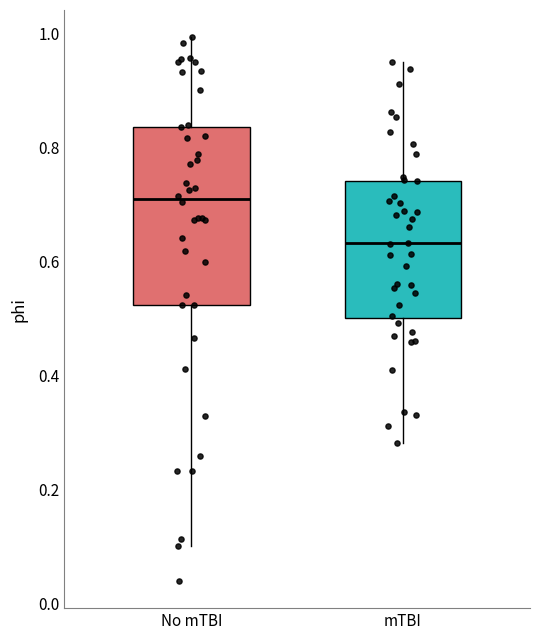

Which box is the tallest, from its lower edge to its upper edge?

No mTBI